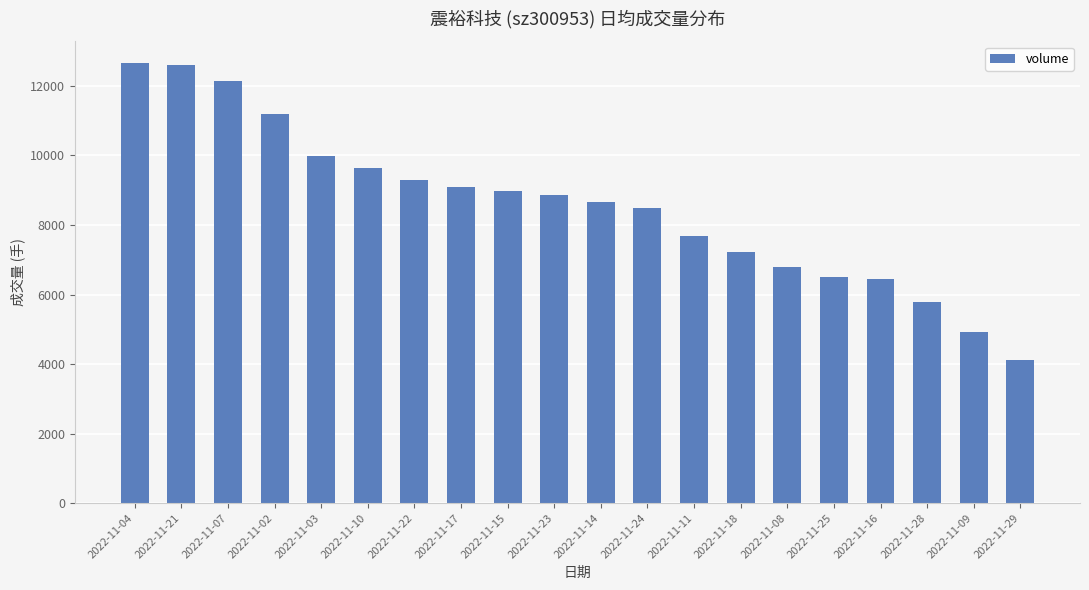

At which label is the value closest to 8377?

2022-11-24